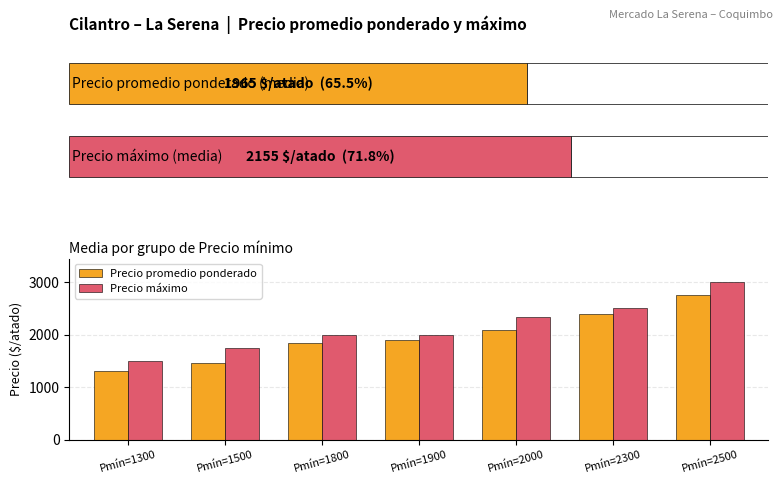

Where is Precio máximo nearest to the value 2250?

Pmín=2000